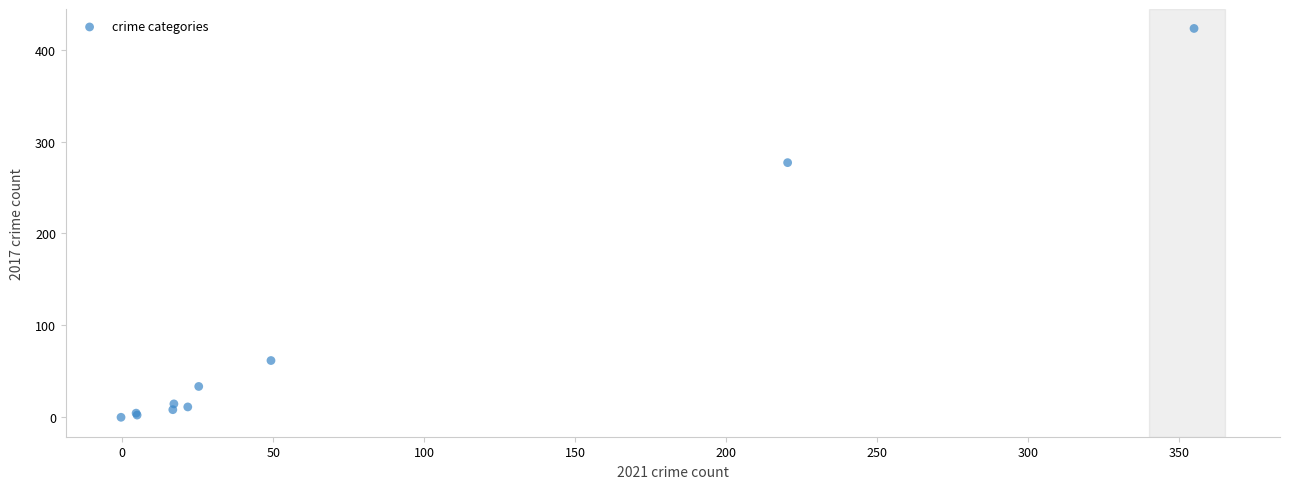

What Y value in the scatter plot is closest to 211?

277.3